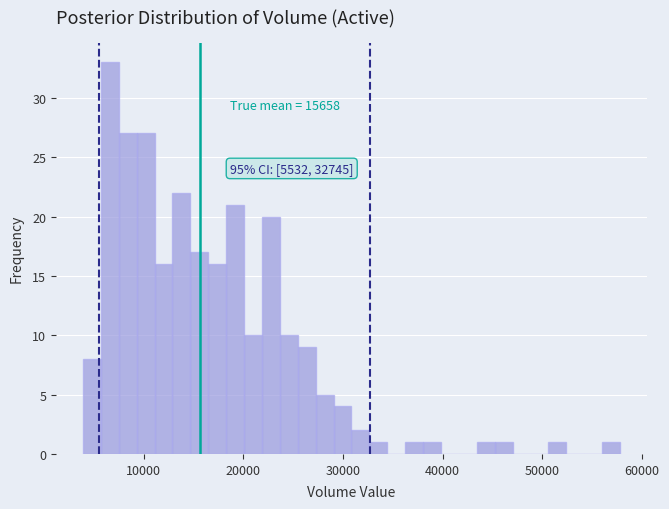

Read against the x-axis, roughly where is the centre of the tallest bar?

7000